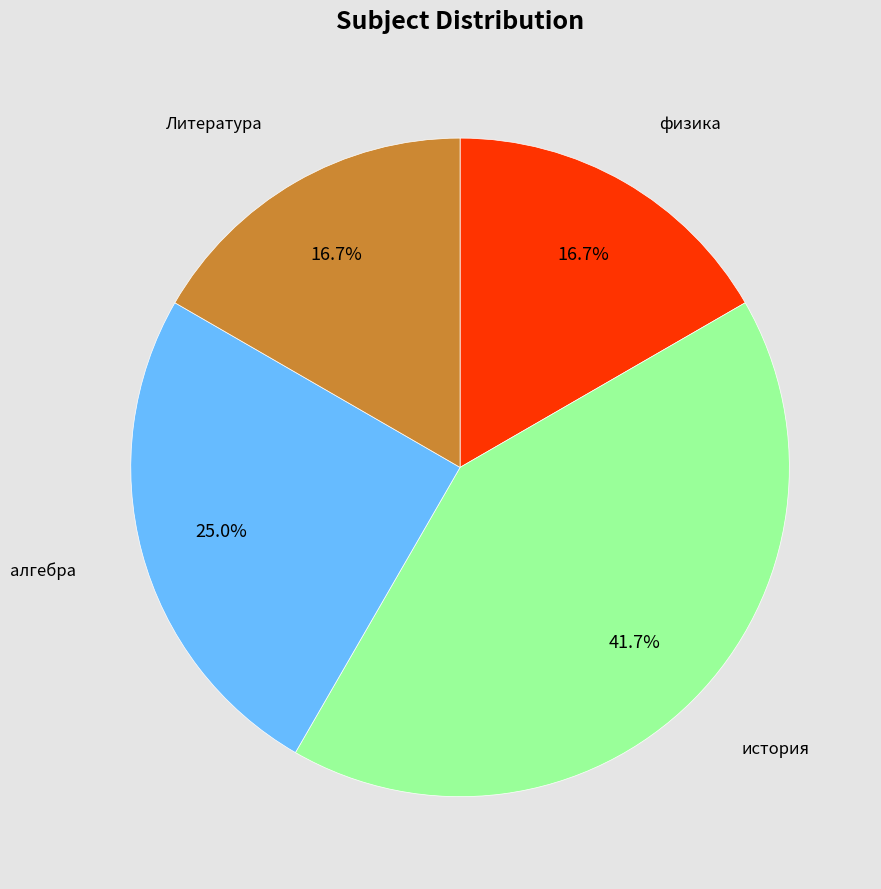

Does any single category account for the majority?

No